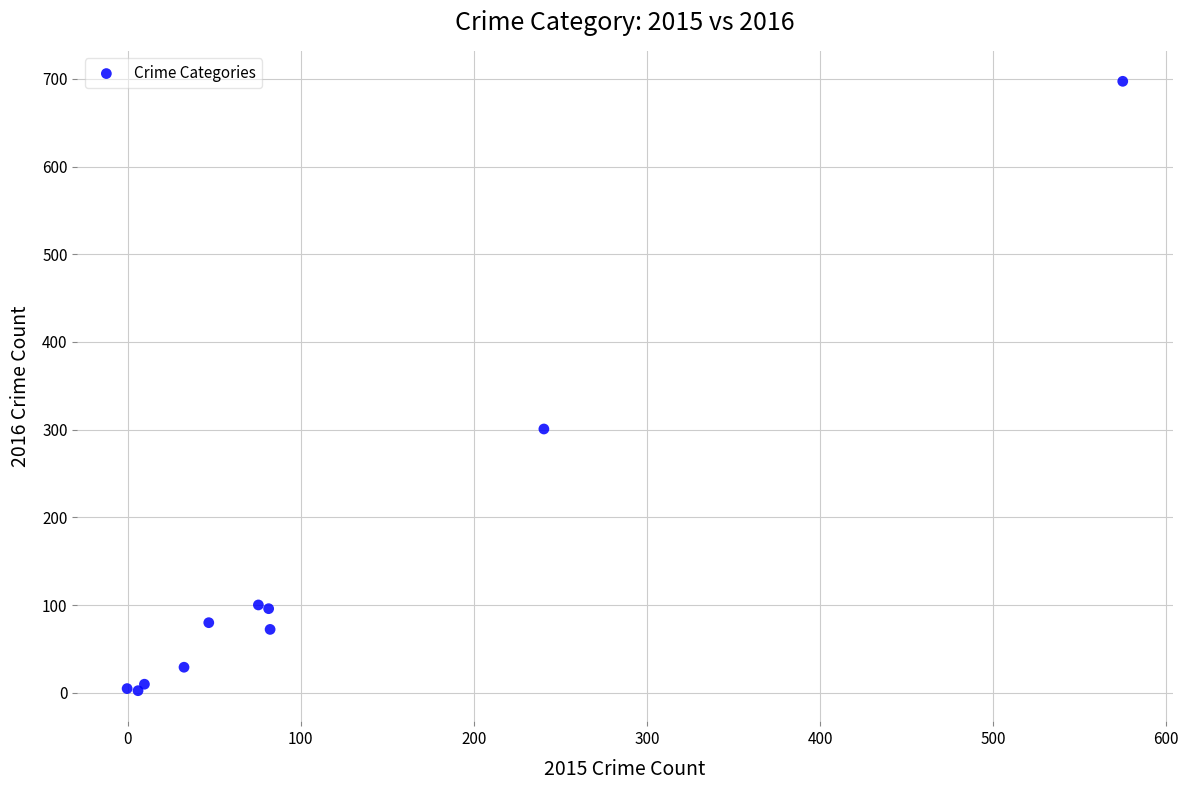

What Y value in the scatter plot is closest to 349?

300.7